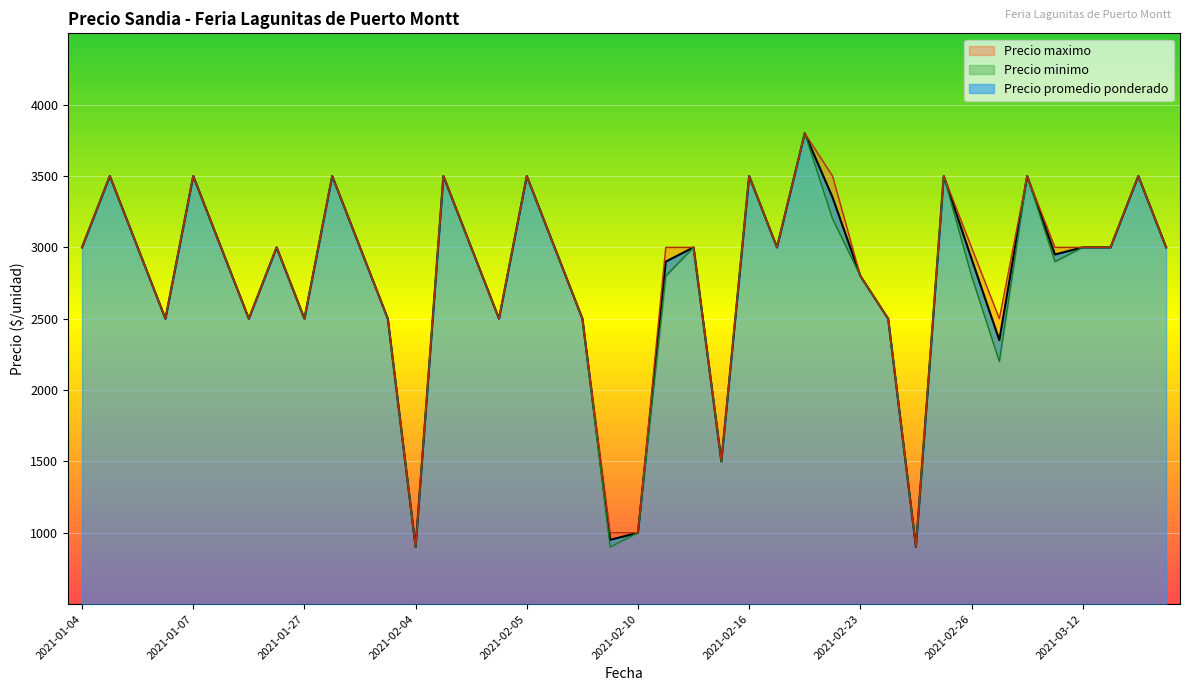

How many series are shown in this chart?

3